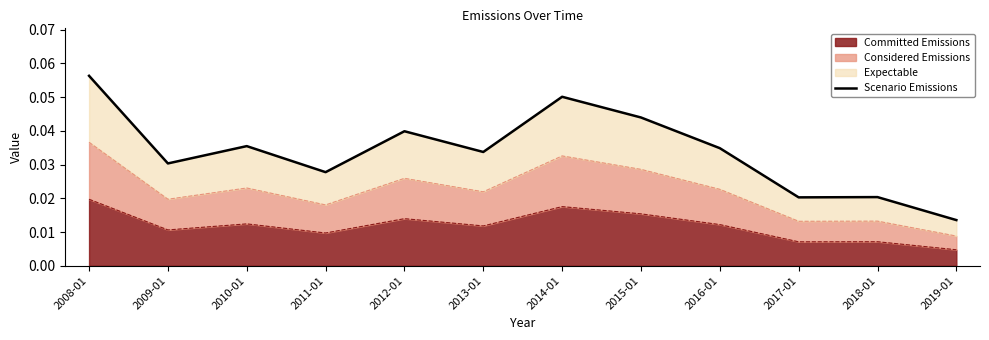

How many points are higher than both their immediate neighbors (excluding endpoints)?

4